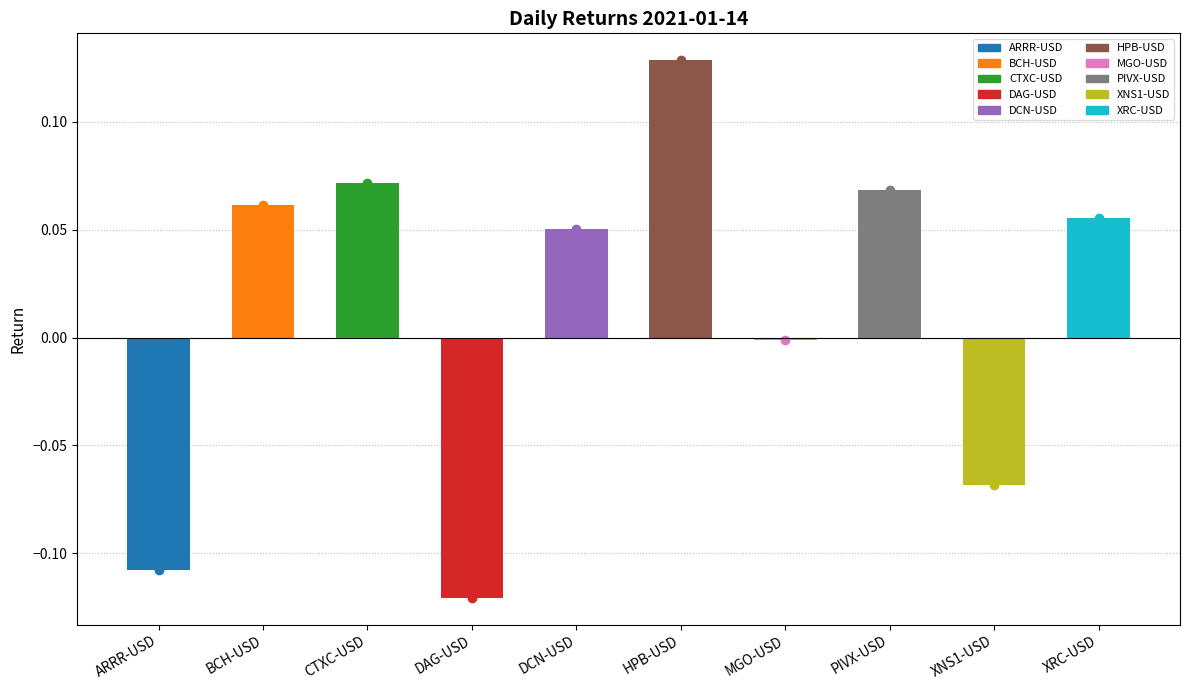

What position from the left is HPB-USD?

6